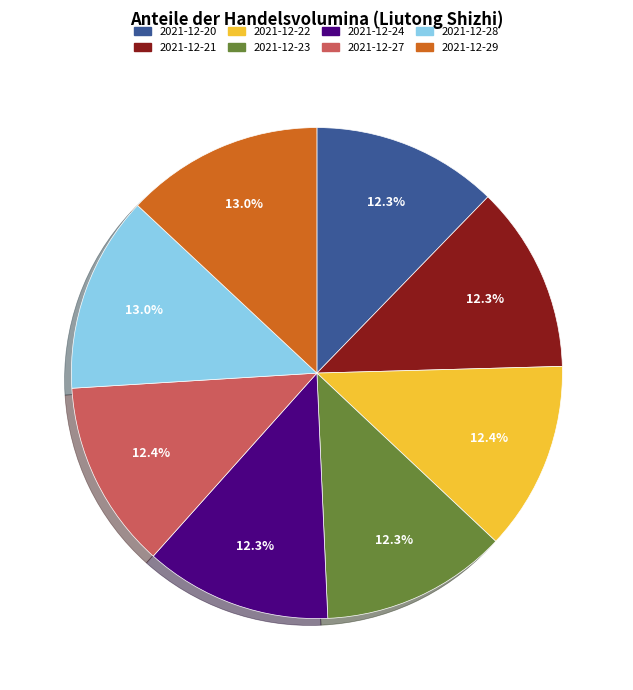

How many segments does this pie chart have?

8